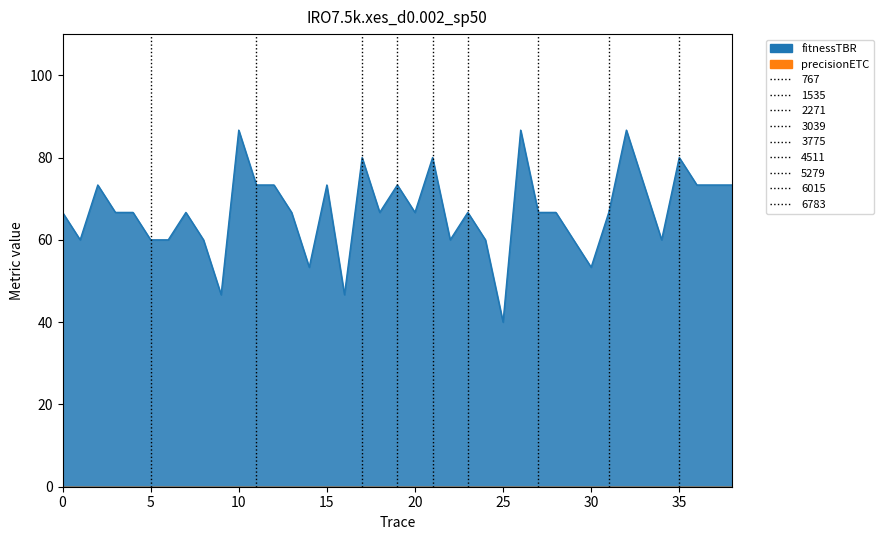

True or false: there are more than 2 points higher than both neighbors.

True